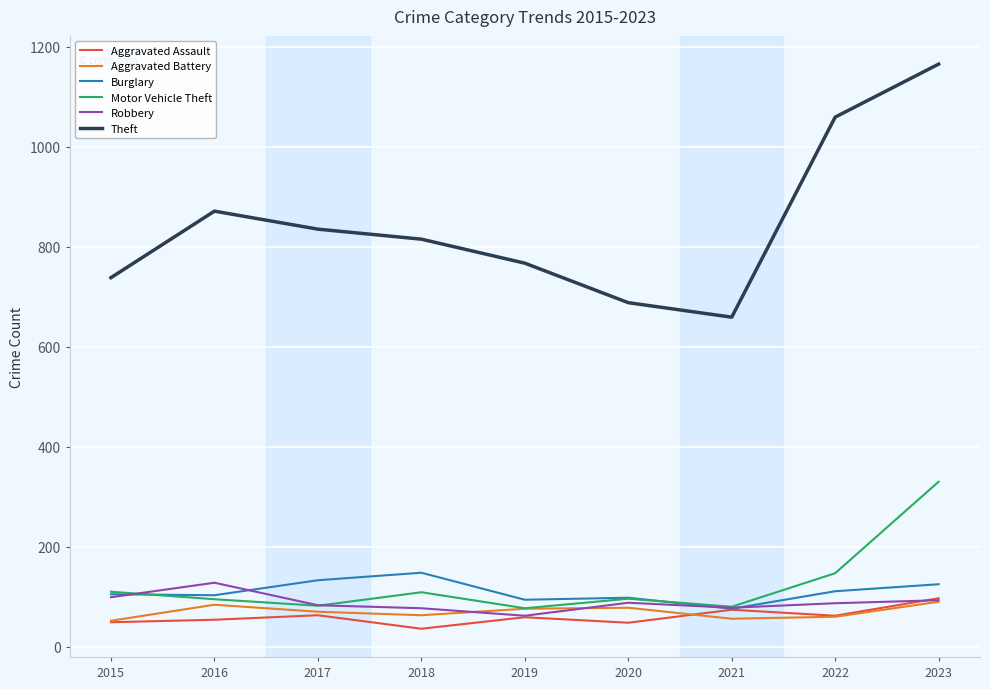

At which label does Robbery reach its peak?

2016